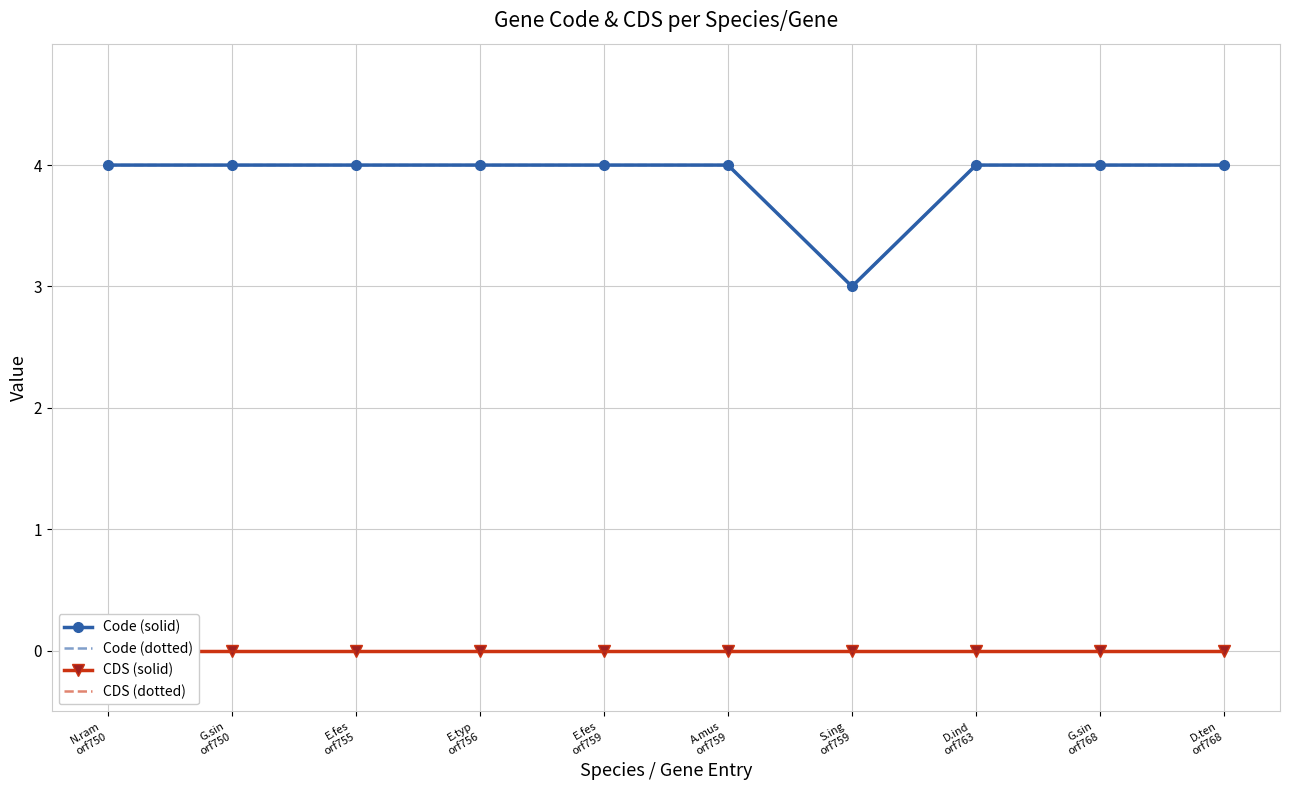

Reading left to right, extract all data points from this chart.

Code (solid): 4	4	4	4	4	4	3	4	4	4
Code (dotted): 4	4	4	4	4	4	3	4	4	4
CDS (solid): 0	0	0	0	0	0	0	0	0	0
CDS (dotted): 0	0	0	0	0	0	0	0	0	0